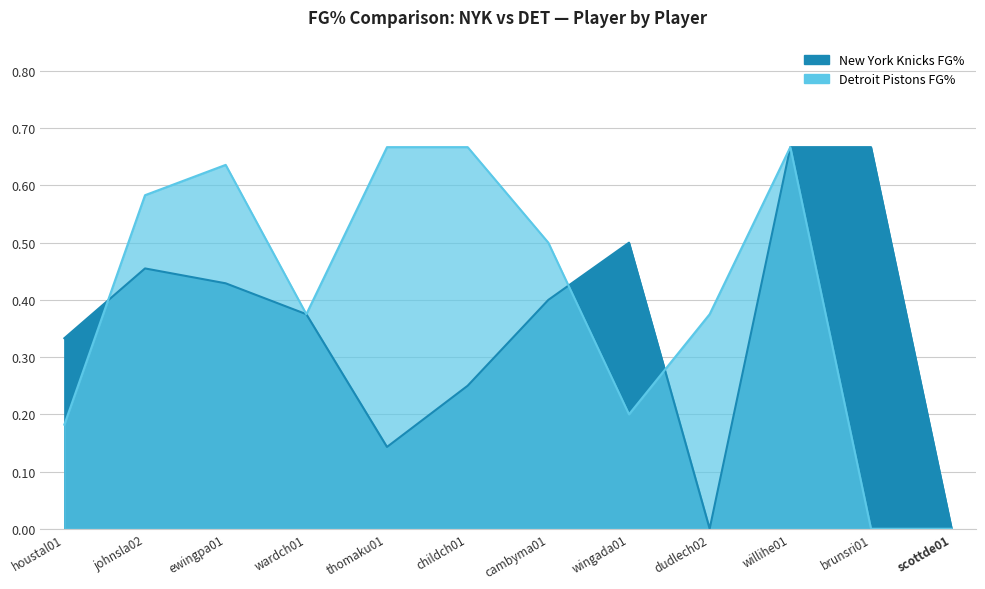

How many times do Detroit Pistons FG% and New York Knicks FG% cross each other?

3